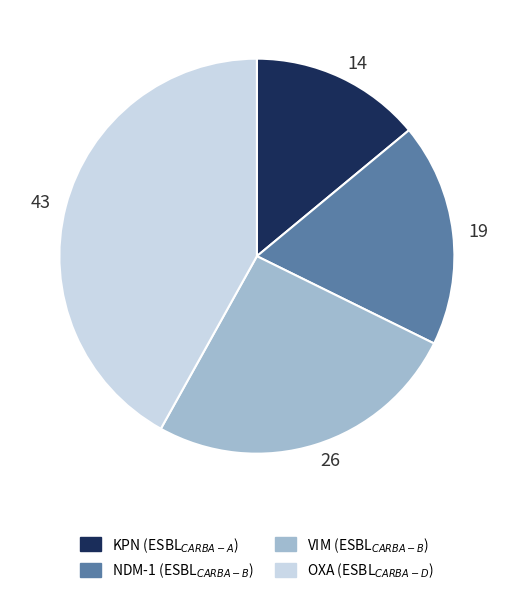

Is there a majority slice in this chart?

No